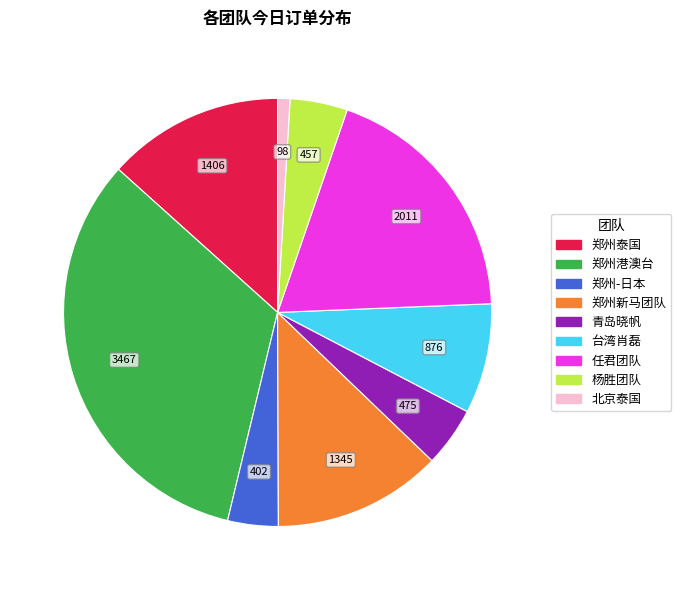

Is there any slice that represents more than half of the pie?

No